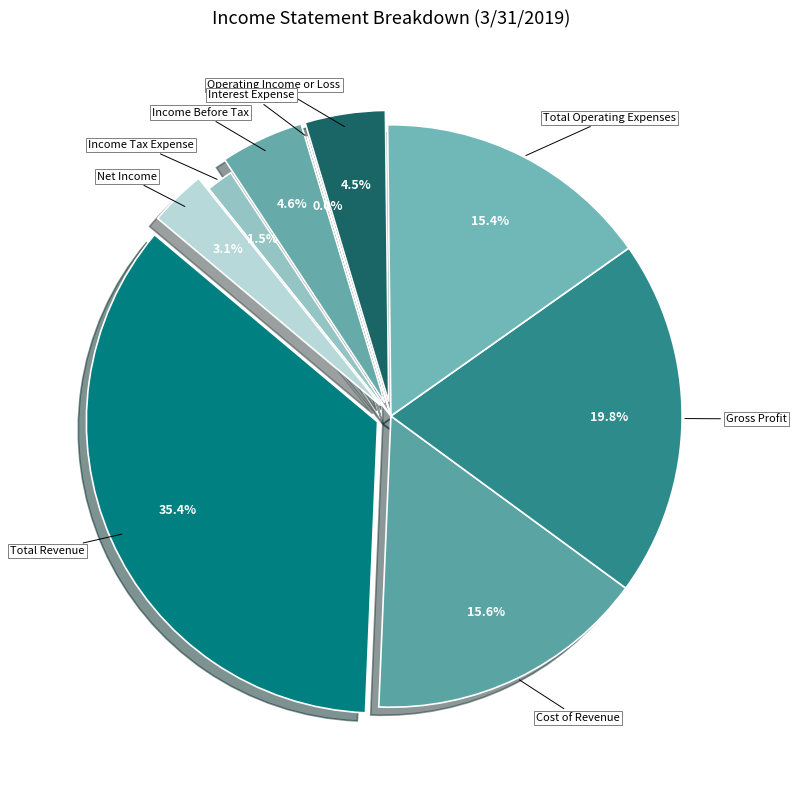

To the nearest percent, what is the average slice percentage?

11%